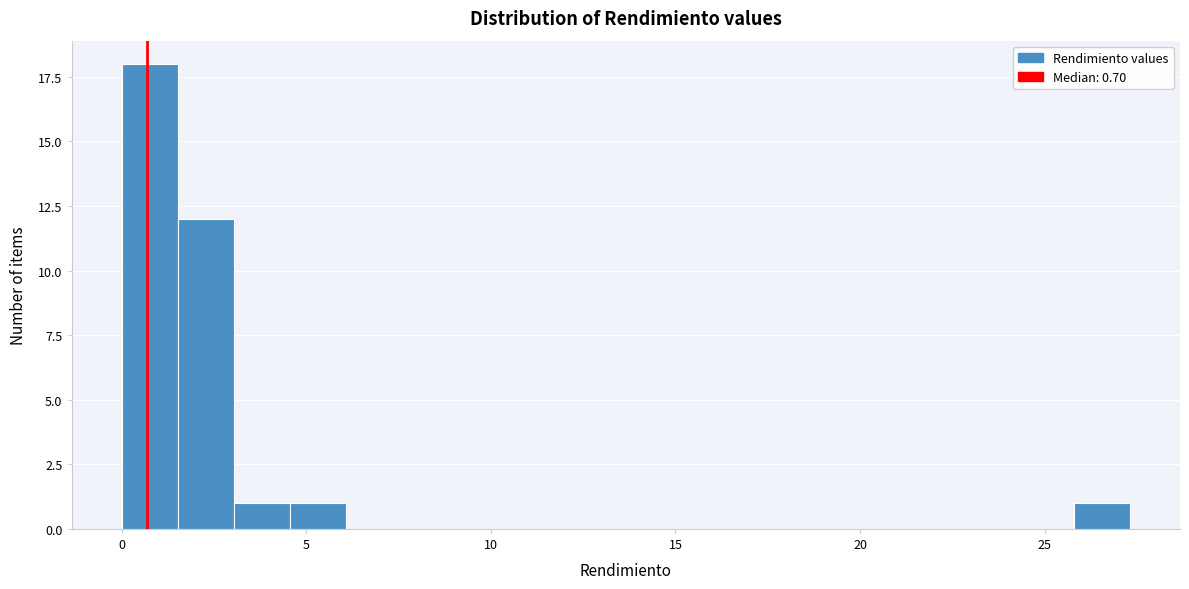

Read against the x-axis, roughly where is the centre of the tallest bar?

1.0